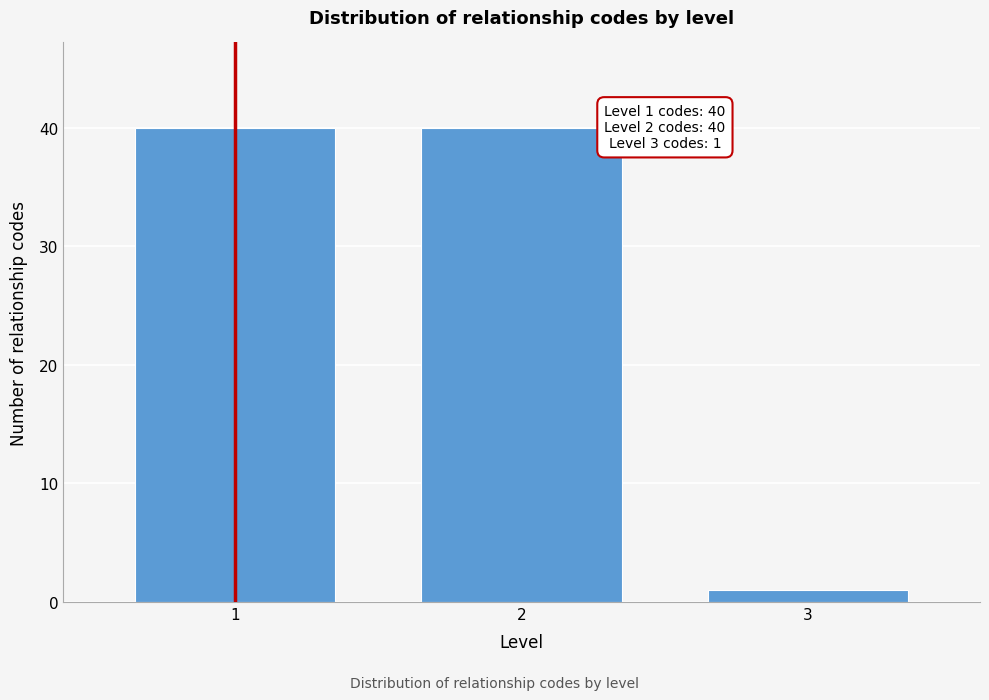

Reading right to left, transcribe all the data shown in this chart.

3=1	2=40	1=40